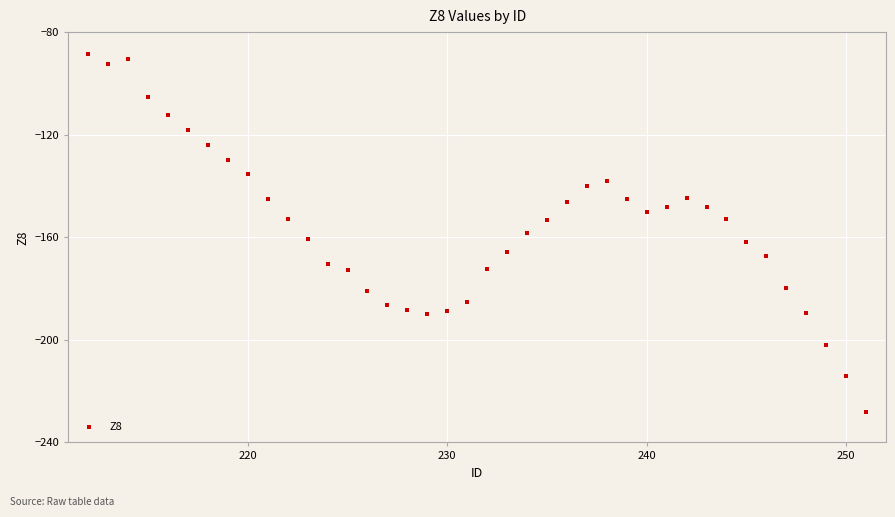

What is the value of the 15th point from the left?

-181.1